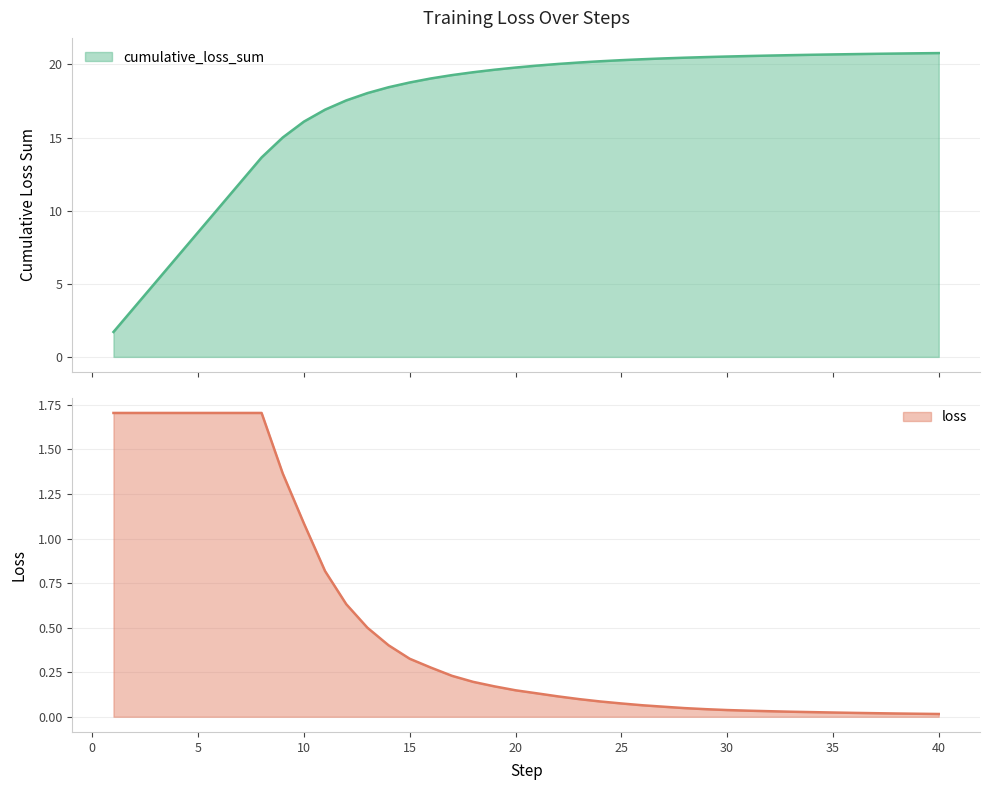

True or false: cumulative_loss_sum and loss intersect in this chart.

False